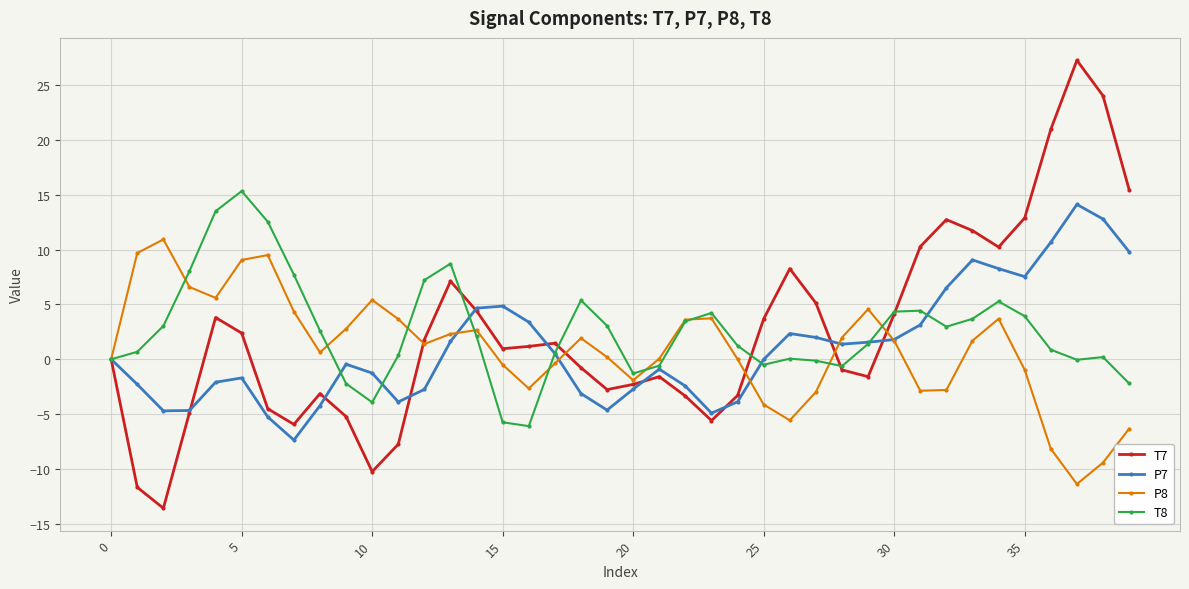

What is the lowest value of the P7 series?

-7.4